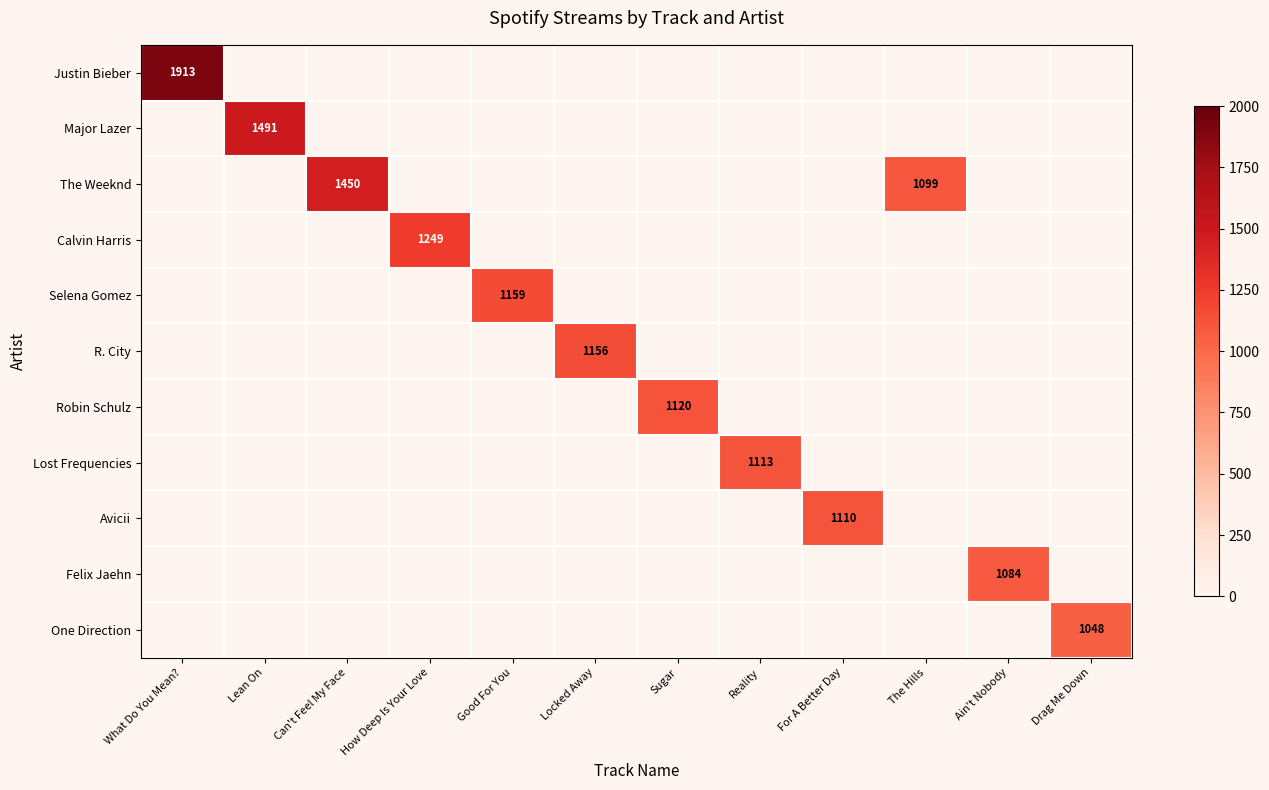

Which has a higher value, For A Better Day or The Hills?

For A Better Day